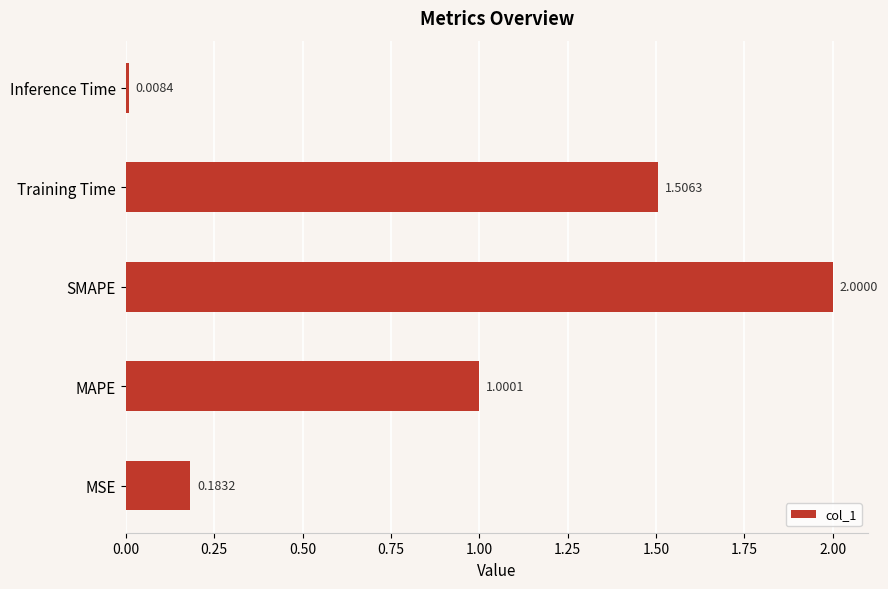

List the labels in order of value, smallest first.

Inference Time, MSE, MAPE, Training Time, SMAPE